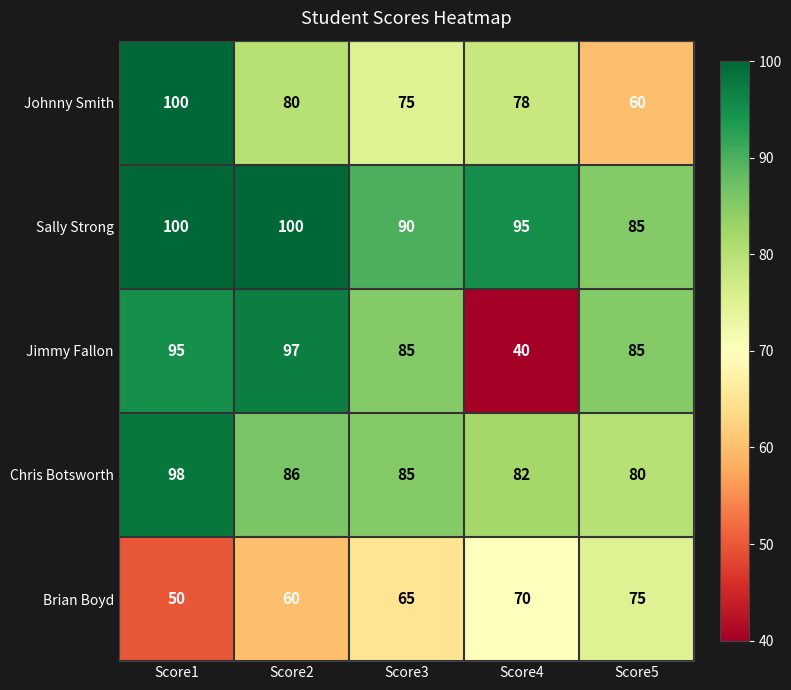

At how many categories does at least one series exceed 48?

5